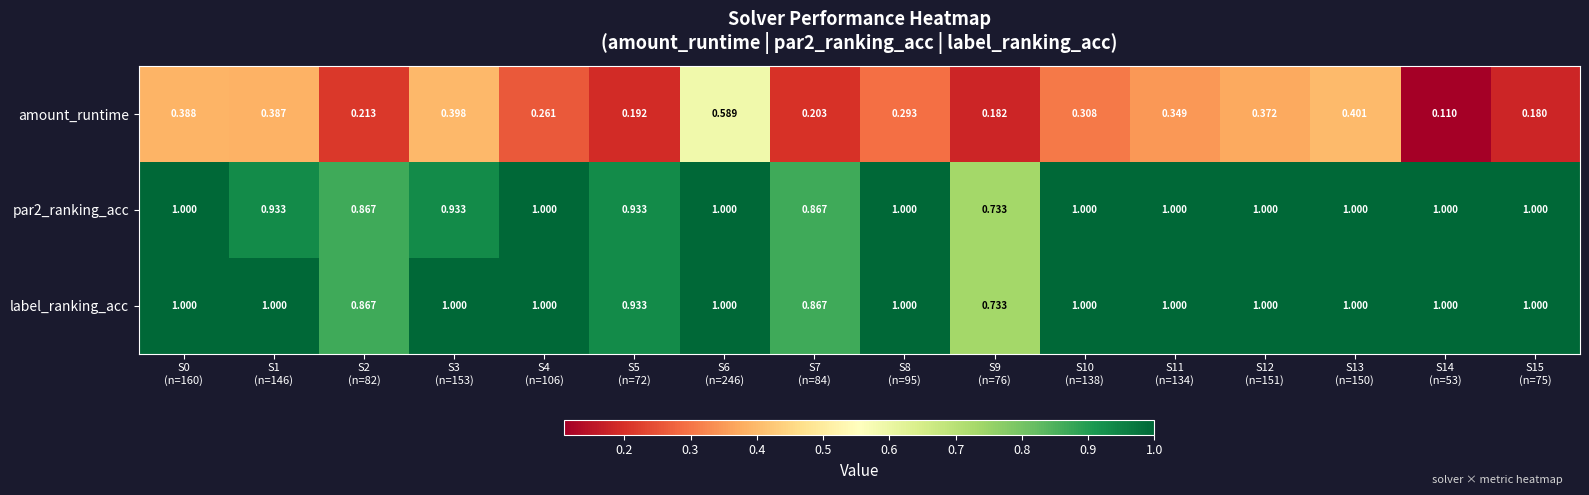

Which series has the largest total across all categories?

label_ranking_acc